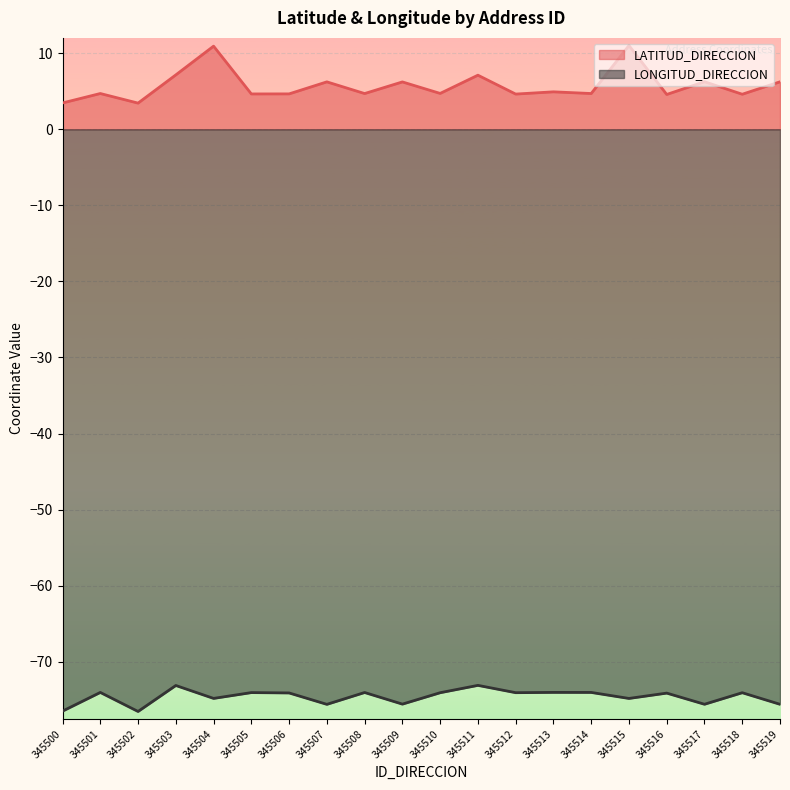

Which category has the highest value in the LONGITUD_DIRECCION series?

345511